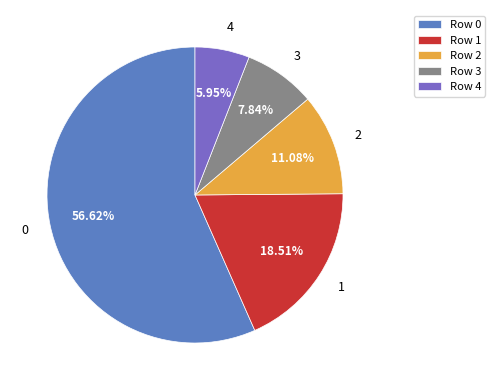

Does 2 represent more than half of the total?

No